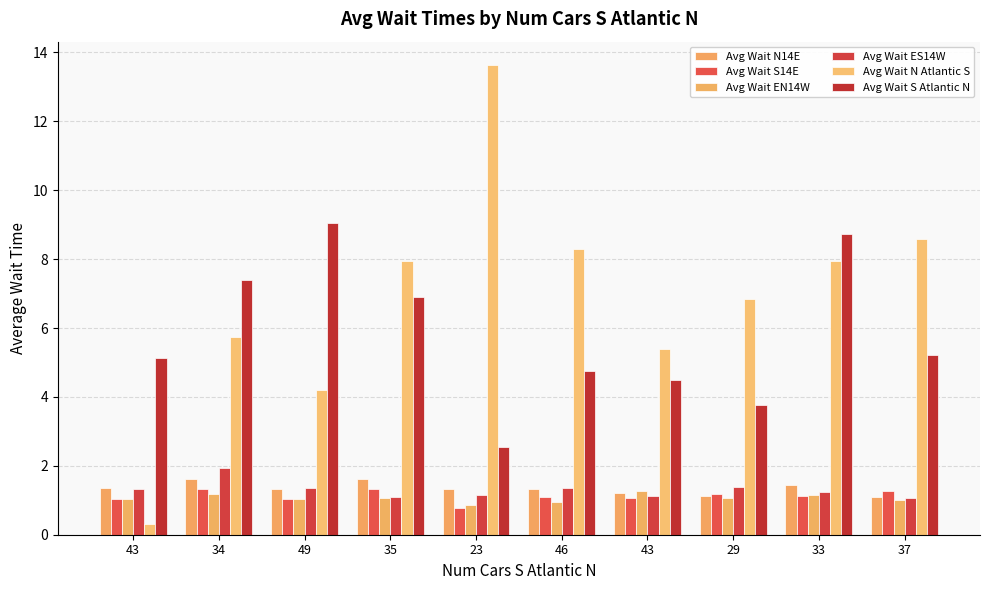

What is the label of the 9th bar from the left?

33